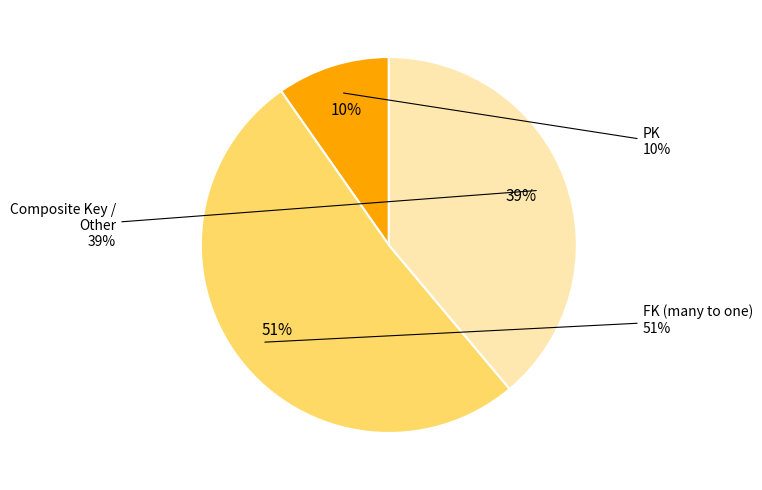

To the nearest percent, what is the average slice percentage?

33%